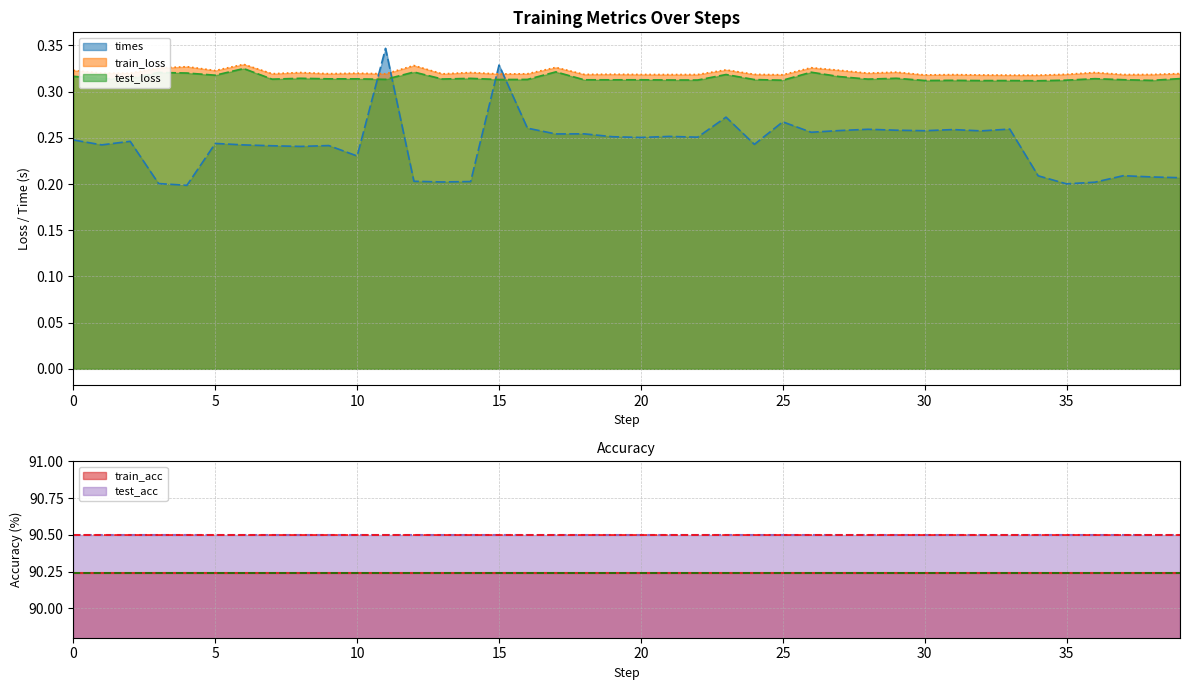

What is the value of the times point at the 1st from the left?

0.2